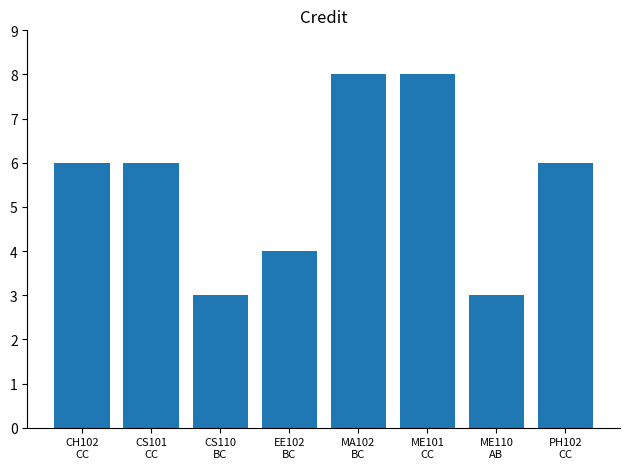

How many bars are there in total?

8